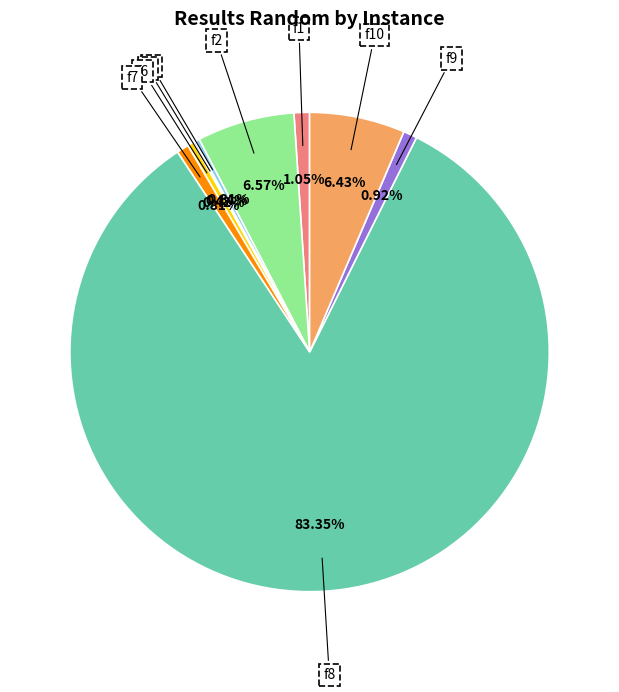

Which slice represents more than half of the pie?

f8